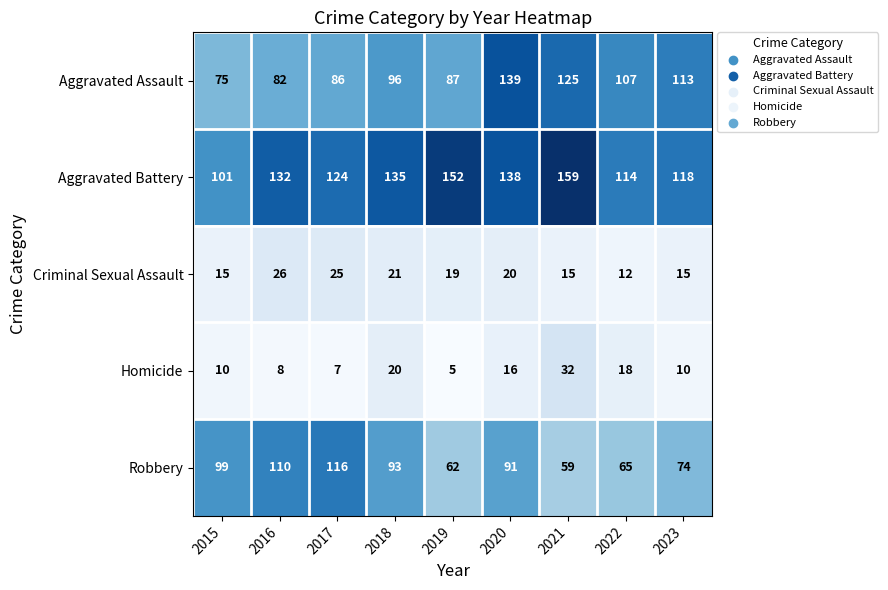

Which series changed the most between 2017 and 2019?

Robbery